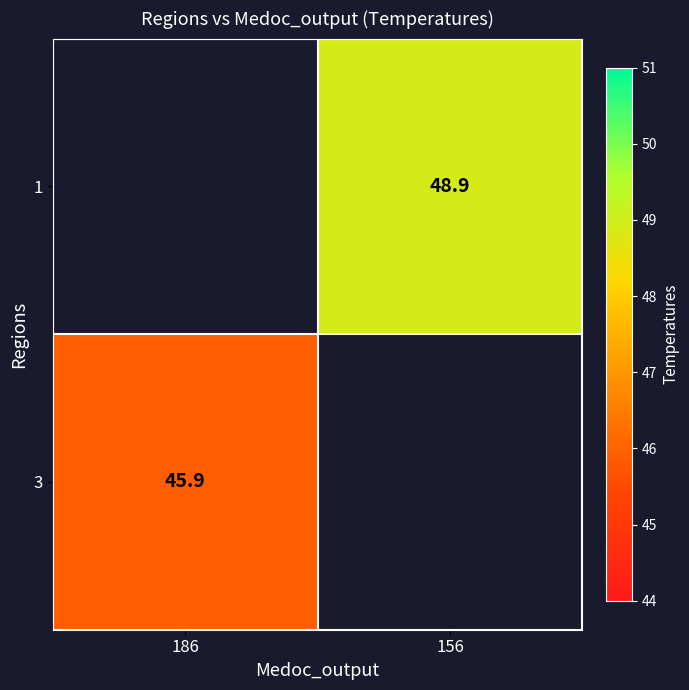

At which category does the chart reach its minimum across all series?

186